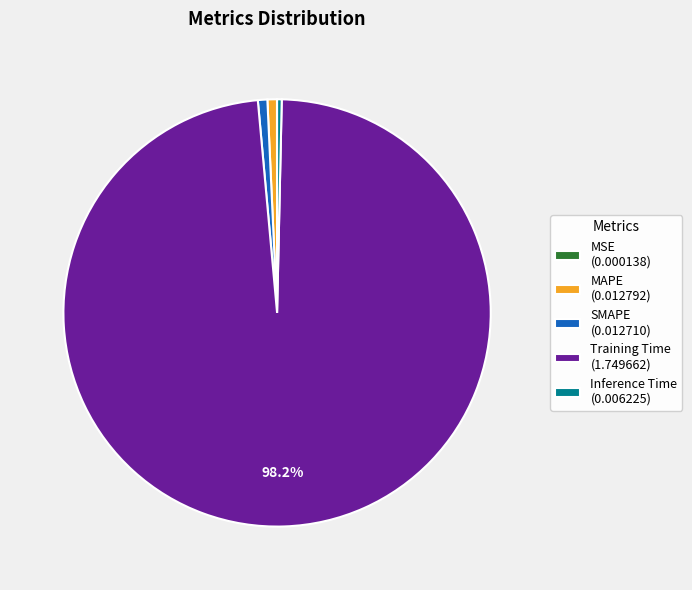

Is the sum of Training Time (1.749662) and SMAPE (0.012710) greater than half?

Yes